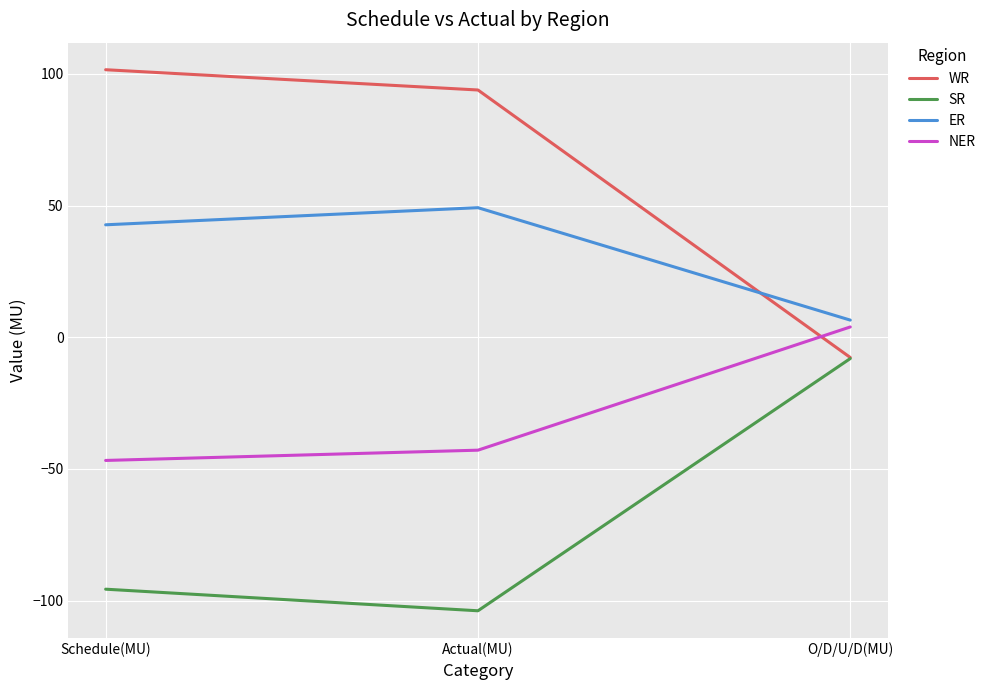

Reading left to right, transcribe all the data shown in this chart.

WR: Schedule(MU)=101.6	Actual(MU)=93.9	O/D/U/D(MU)=-7.7
SR: Schedule(MU)=-95.7	Actual(MU)=-103.9	O/D/U/D(MU)=-8.1
ER: Schedule(MU)=42.7	Actual(MU)=49.2	O/D/U/D(MU)=6.5
NER: Schedule(MU)=-46.8	Actual(MU)=-42.9	O/D/U/D(MU)=3.9